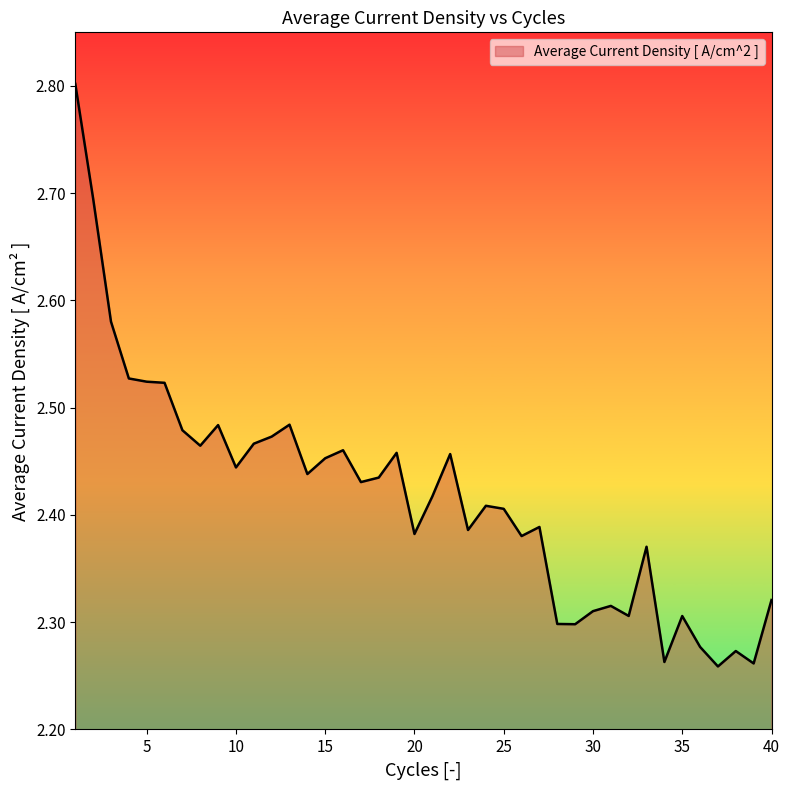

What is the difference between the maximum and minimum values?

0.5